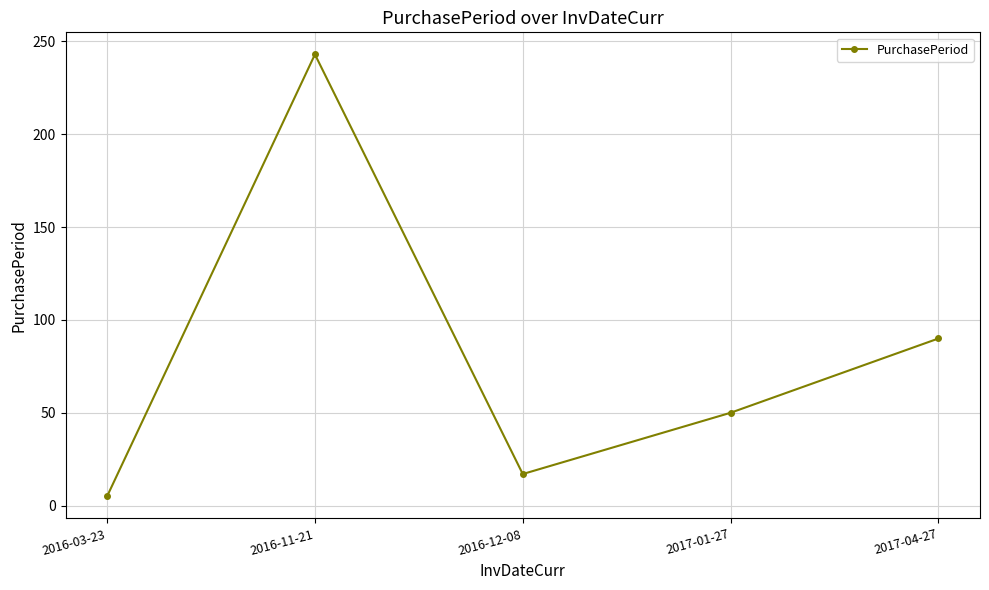

The chart shows a value of 18 at 2017-04-27. True or false?

False